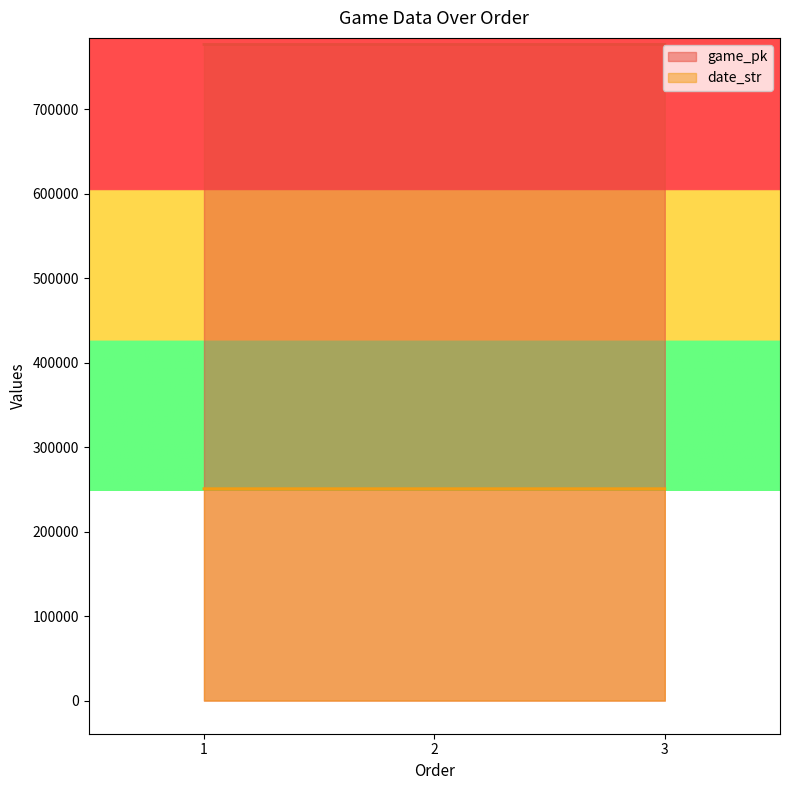

How many data points in game_pk are less than 776659?

1